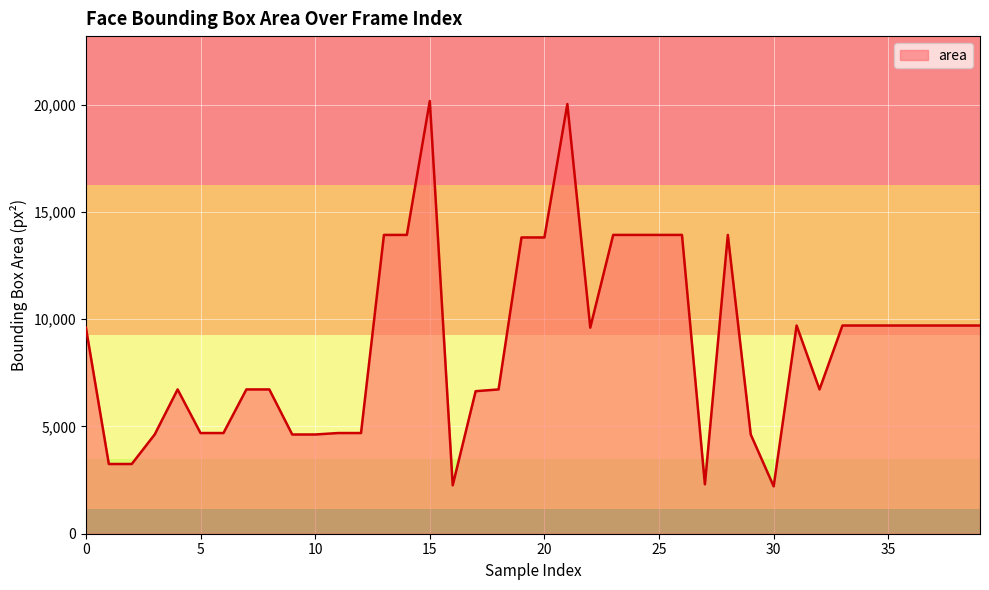

Does the chart display data point markers on the line(s)?

No